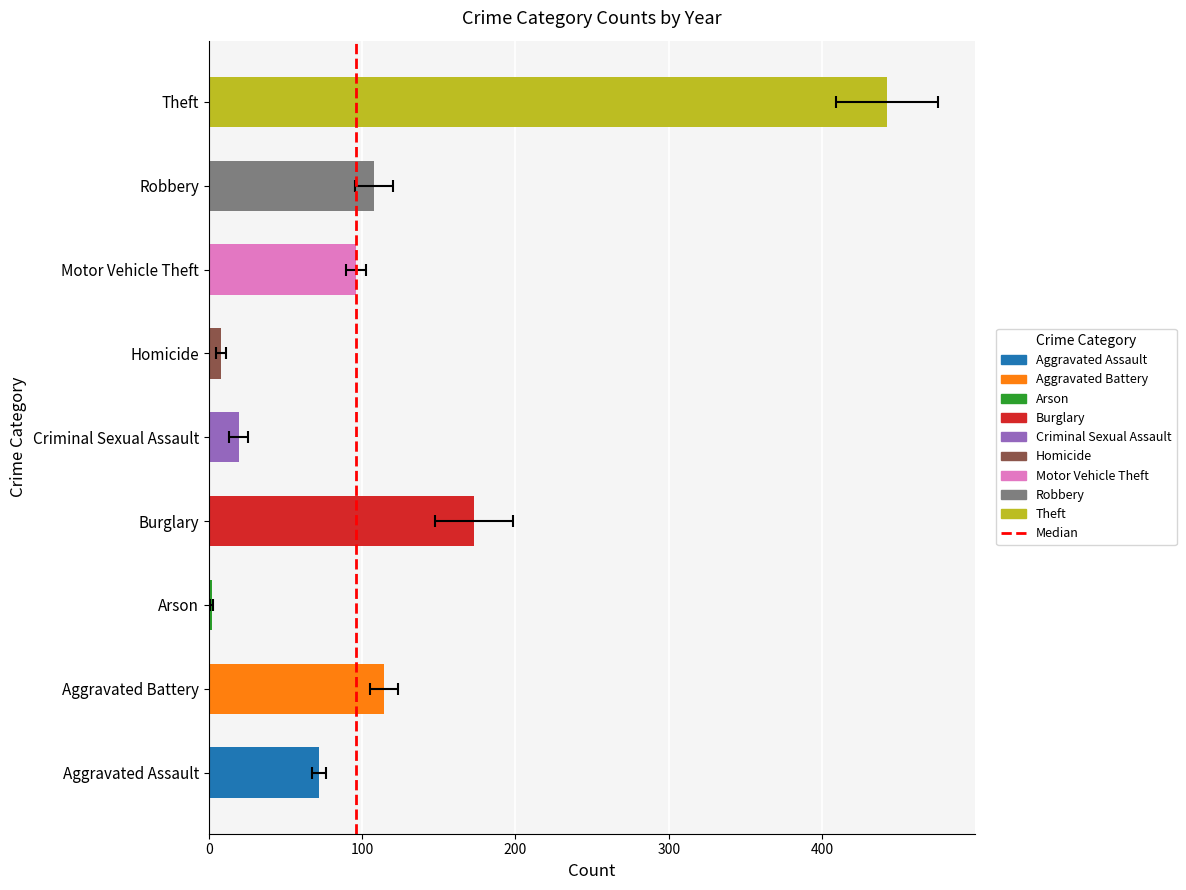

Between 0 and 100, which is larger?

100